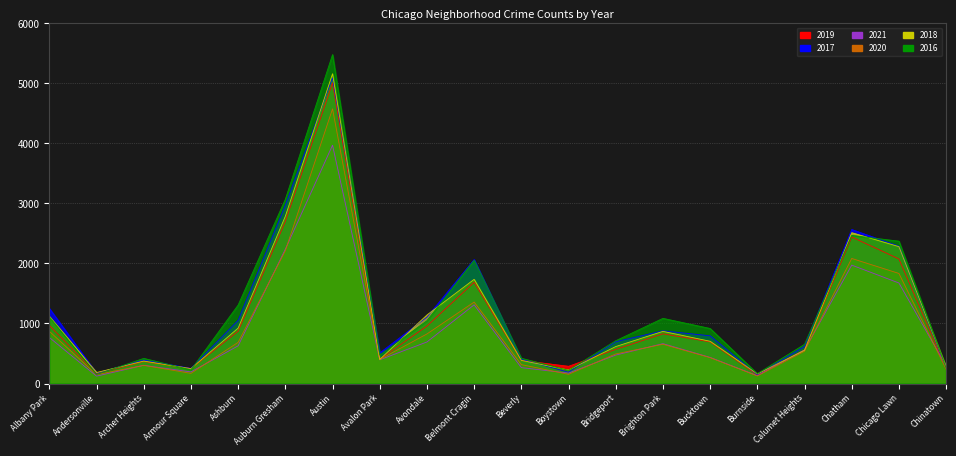

At which label is 2021 closest to 2047?

Chatham